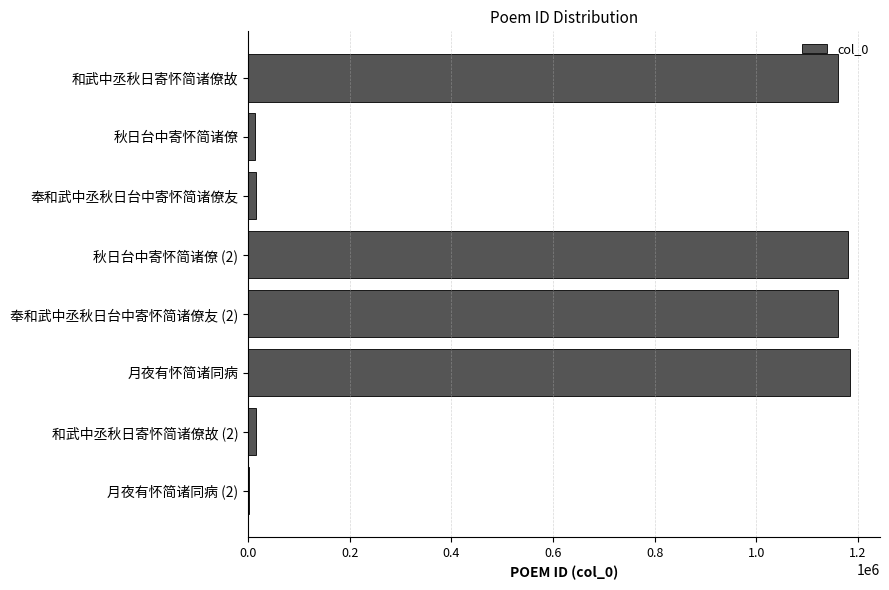

Are the bars grouped side by side (vs. stacked)?

No